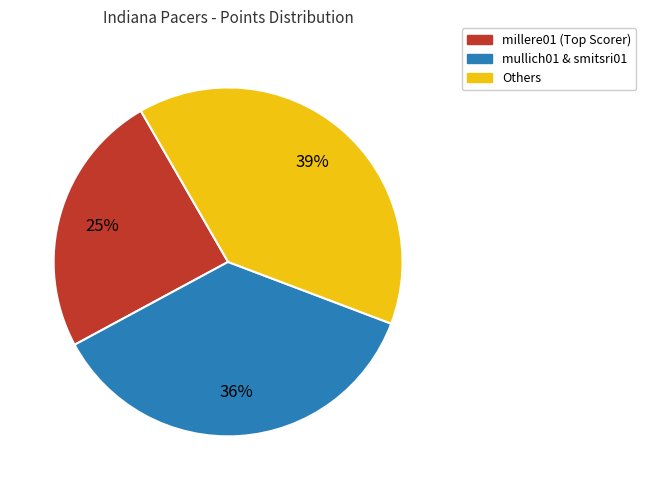

To the nearest percent, what is the average slice percentage?

33%